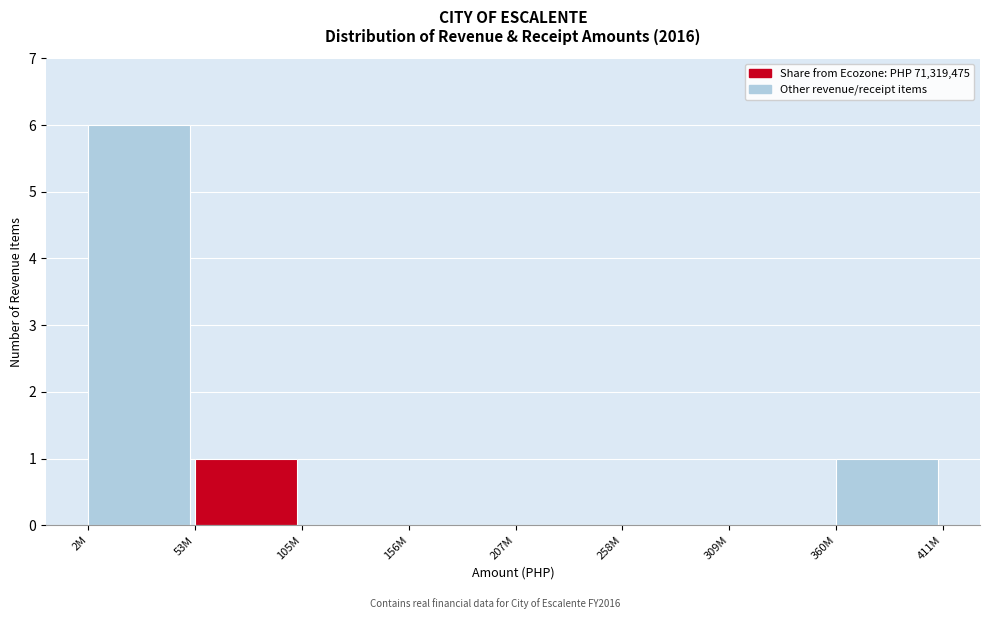

Reading left to right, transcribe all the data shown in this chart.

2M=6	53M=1	105M=0	156M=0	207M=0	258M=0	309M=0	360M=1